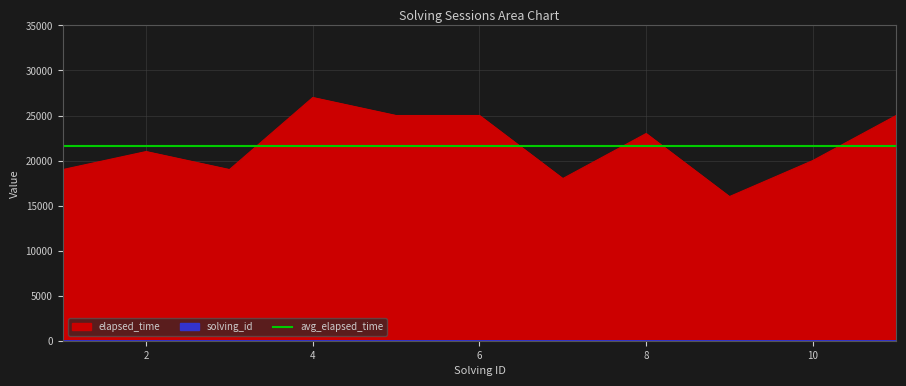

Which series has the largest total across all categories?

elapsed_time